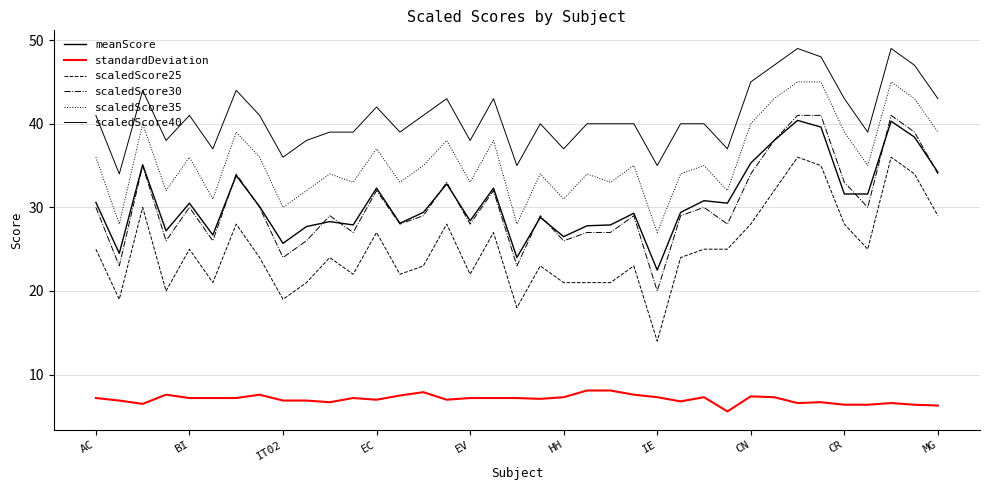

True or false: scaledScore40 has more than 2 interior local peaks.

True